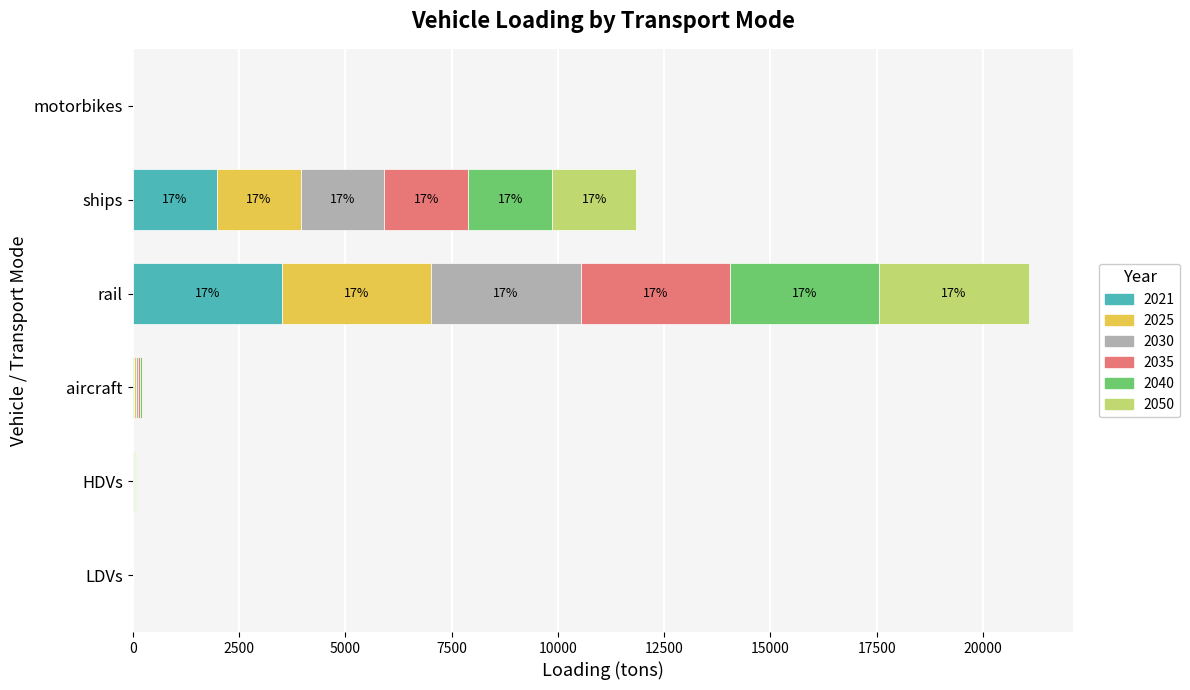

How many values in the 2021 series exceed 41?

3